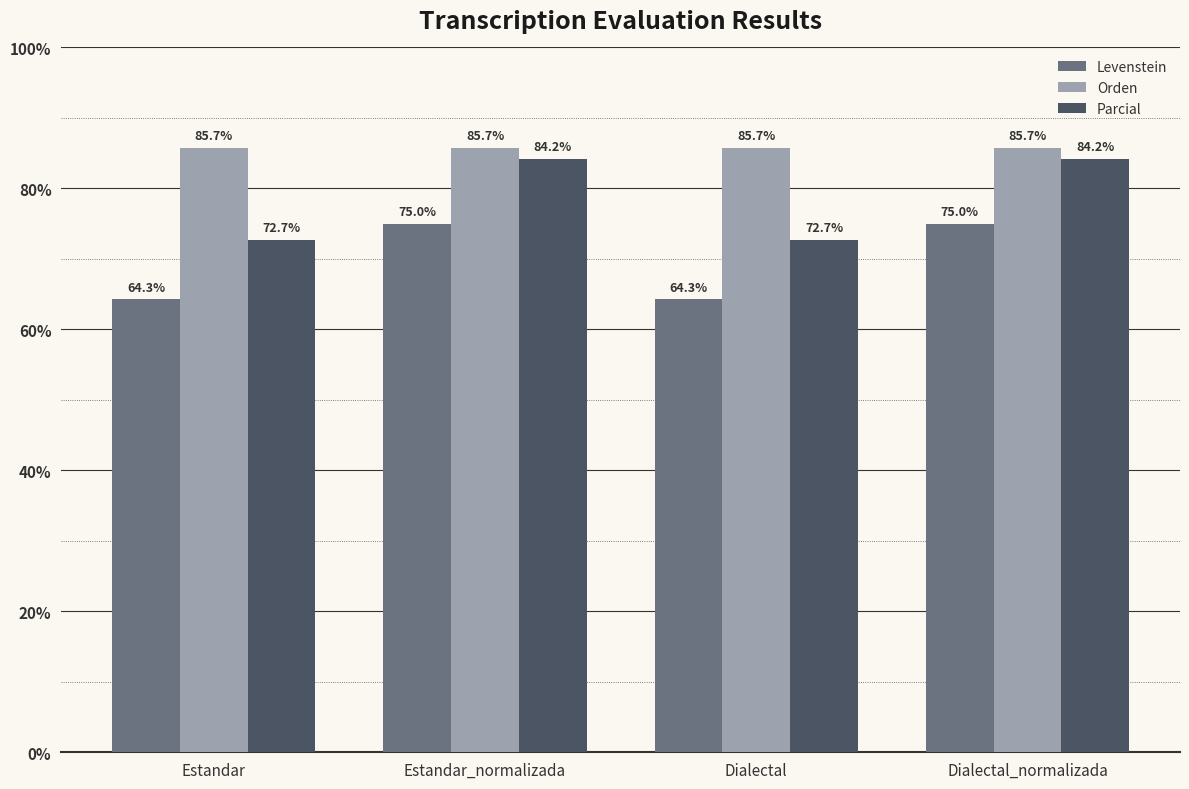

Reading left to right, list all the values displayed in this chart.

Levenstein: Estandar=64.3	Estandar_normalizada=75.0	Dialectal=64.3	Dialectal_normalizada=75.0
Orden: Estandar=85.7	Estandar_normalizada=85.7	Dialectal=85.7	Dialectal_normalizada=85.7
Parcial: Estandar=72.7	Estandar_normalizada=84.2	Dialectal=72.7	Dialectal_normalizada=84.2